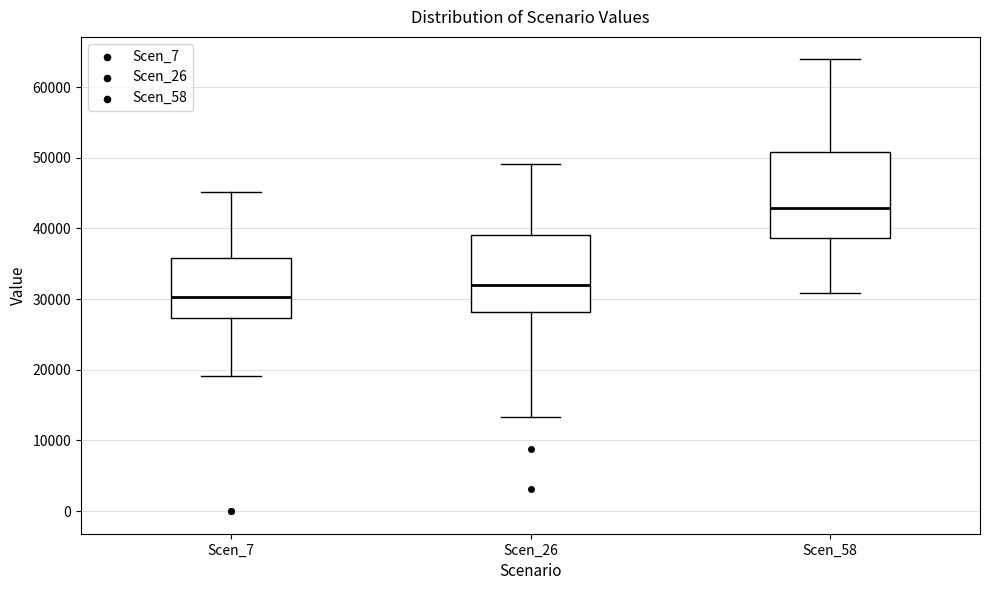

Where is the upper edge of the box for Scen_26 on the y-axis? The values are not printed on the chart, so give them approximately, as read against the axis.

39000